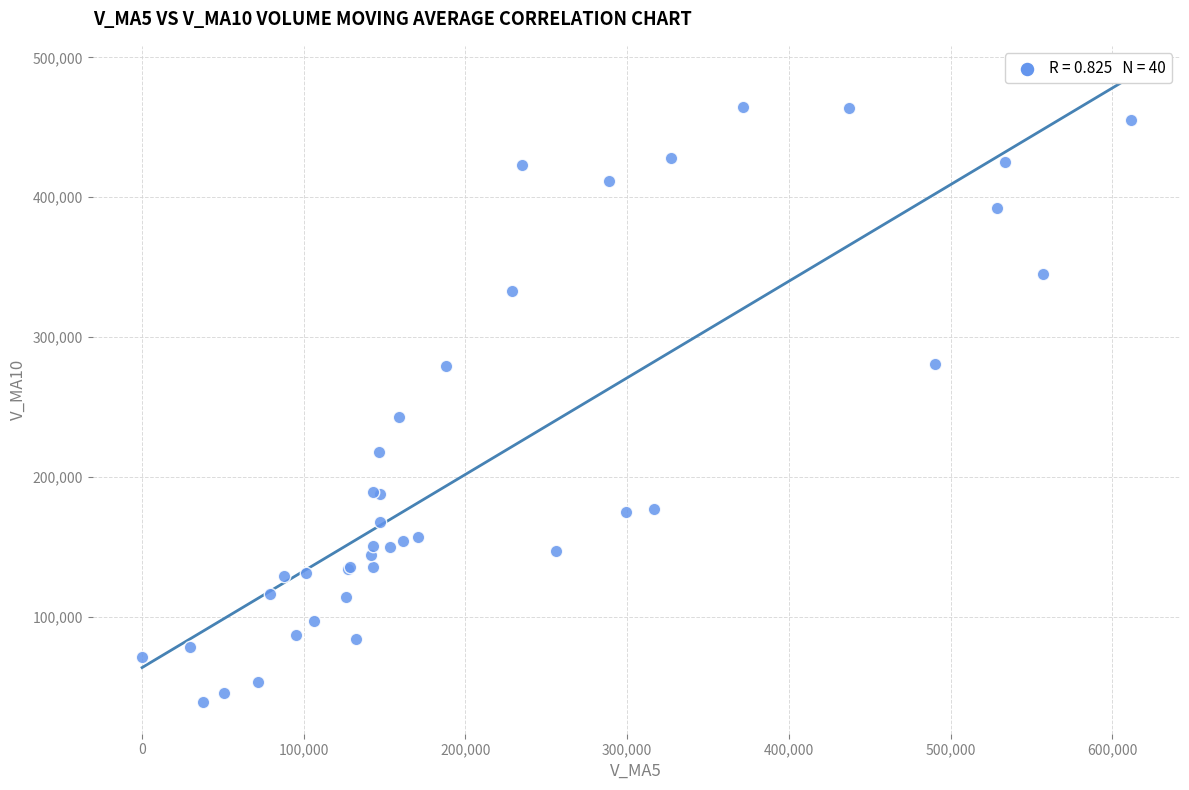

What Y value in the scatter plot is closest to 251489?

242929.8